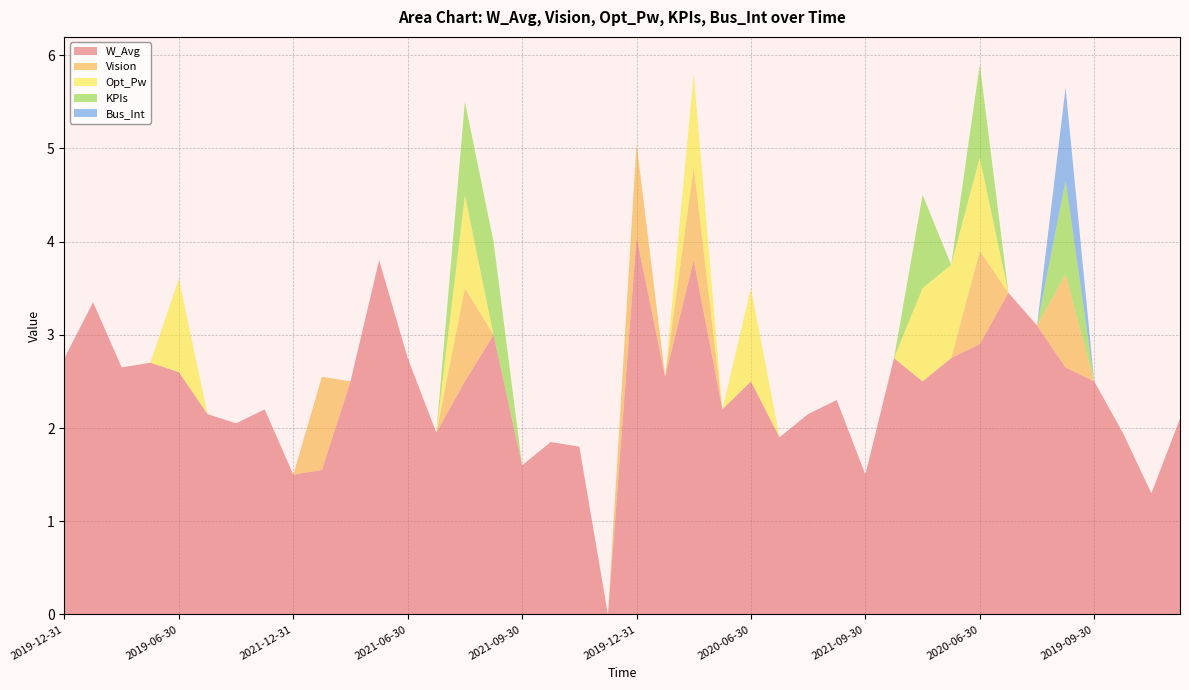

What are all the series names shown in the legend?

W_Avg, Vision, Opt_Pw, KPIs, Bus_Int